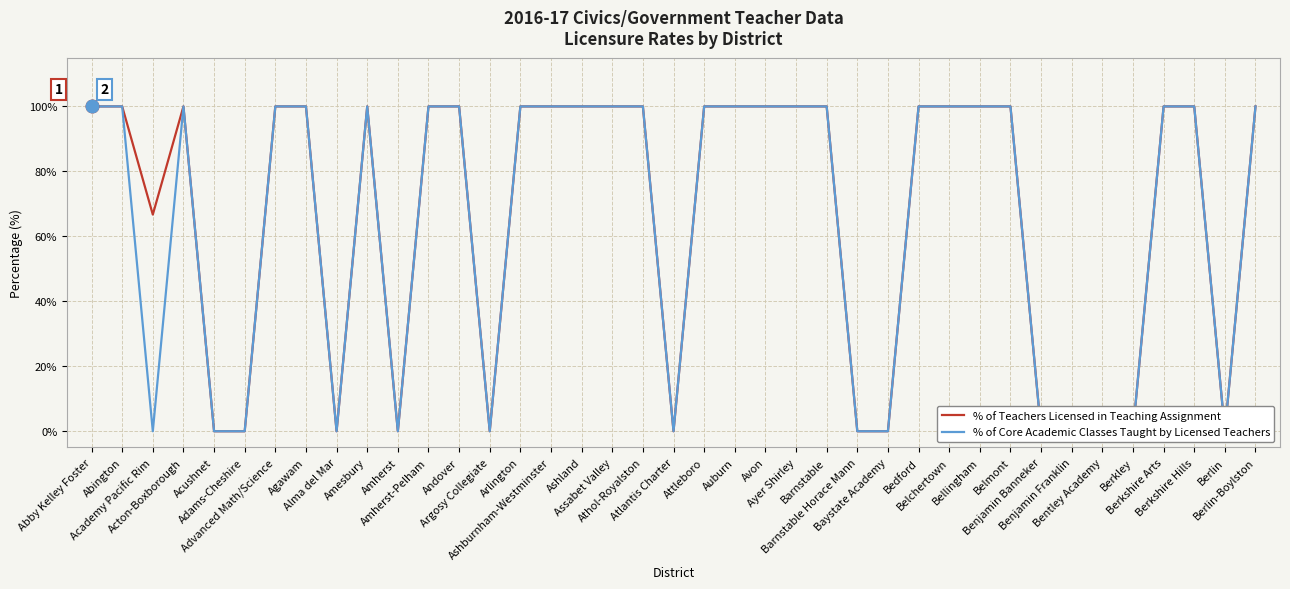

At how many categories does at least one series exceed 62?

26